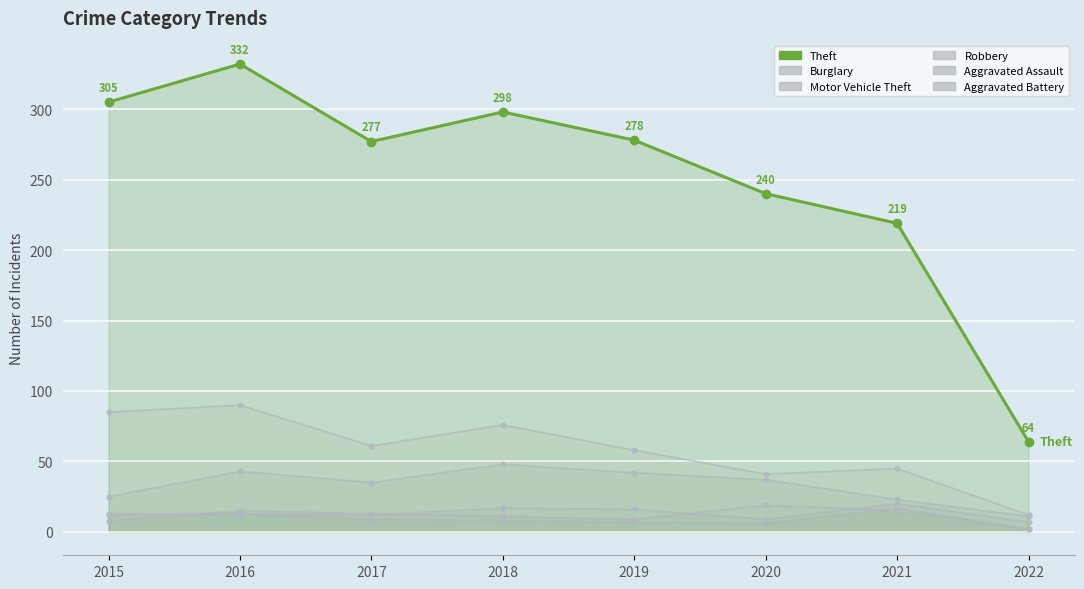

True or false: the data has more than 2 interior local peaks.

False